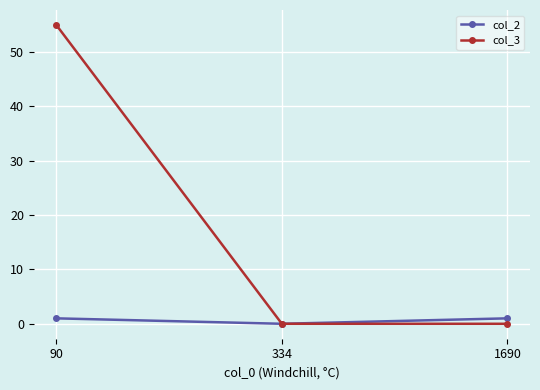

Reading left to right, extract all data points from this chart.

col_2: 90=1	334=0	1690=1
col_3: 90=55	334=0	1690=0